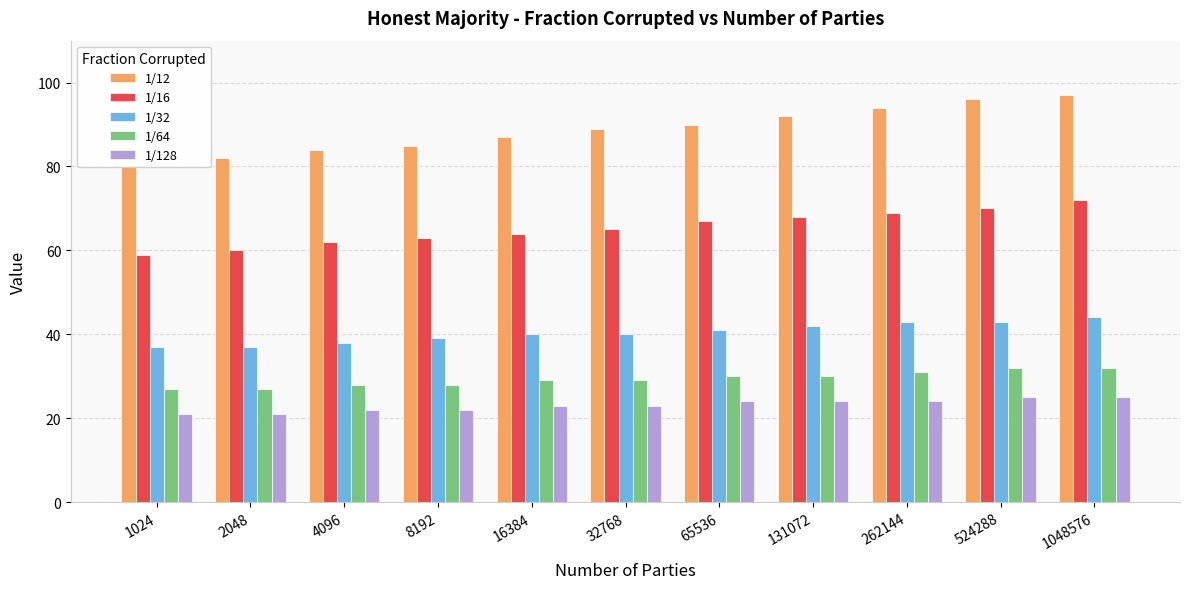

Where is 1/64 nearest to the value 29?

16384